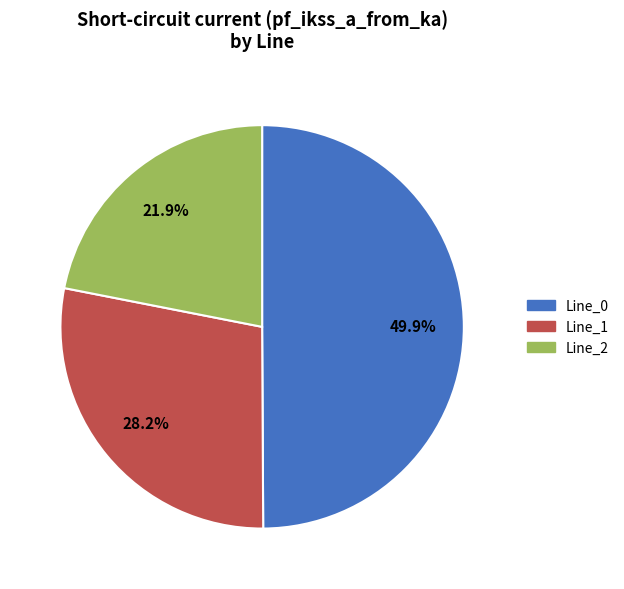

To the nearest percent, what is the combined percentage of Line_0 and Line_1?

78%